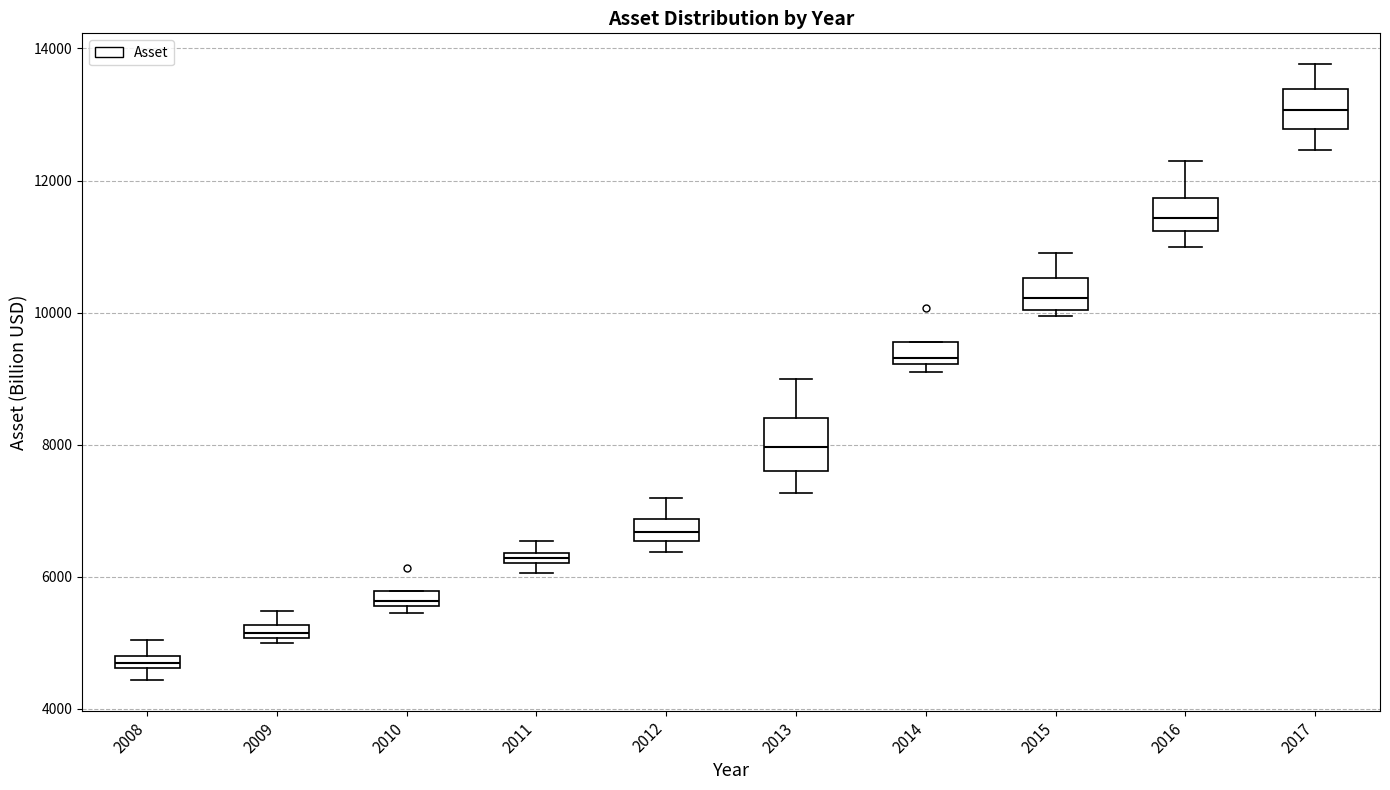

Where does the upper whisker of the box at x = 2008 end on the y-axis? The values are not printed on the chart, so give them approximately, as read against the axis.

5000